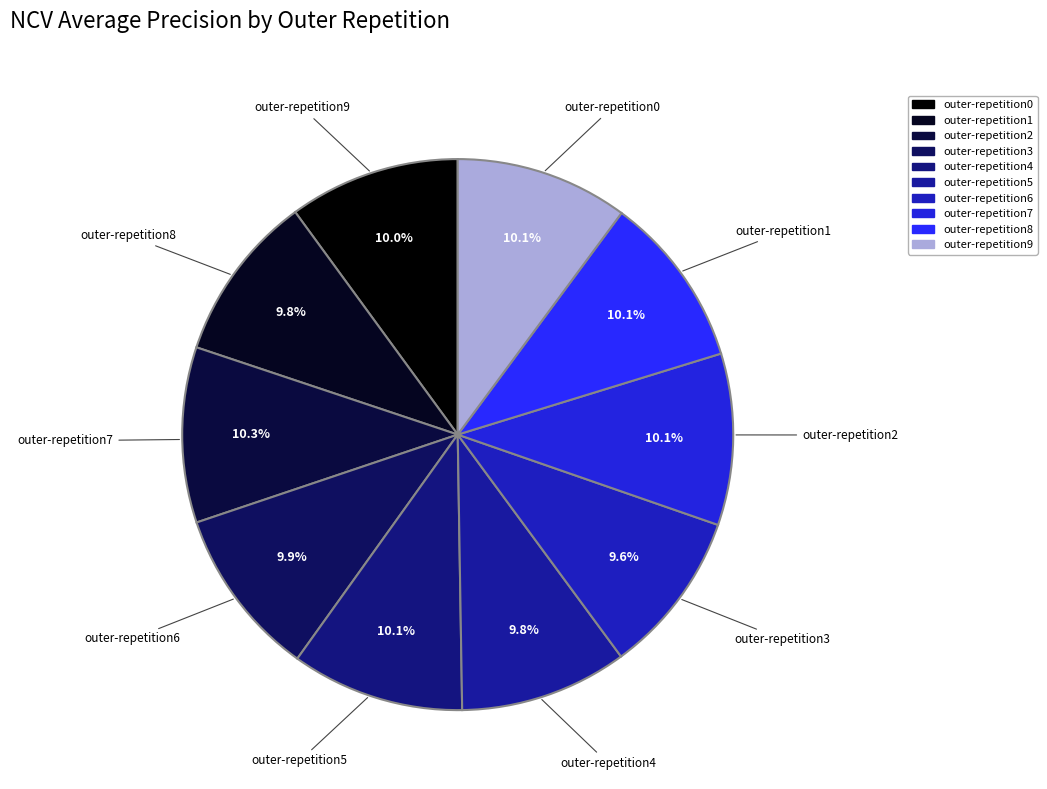

To the nearest percent, what percentage of the pie is outer-repetition5?

10%